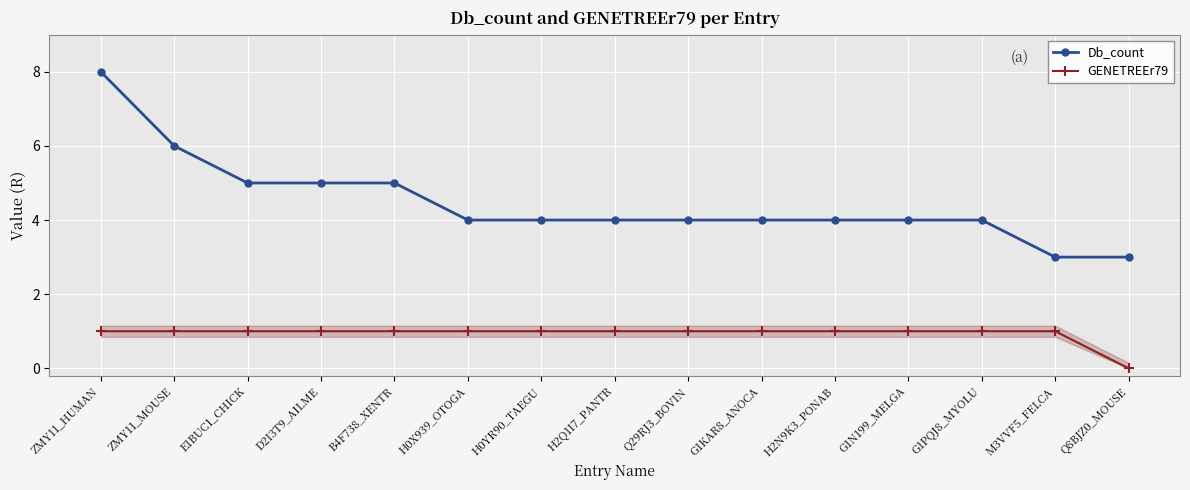

True or false: GENETREEr79 and Db_count cross at least once.

False